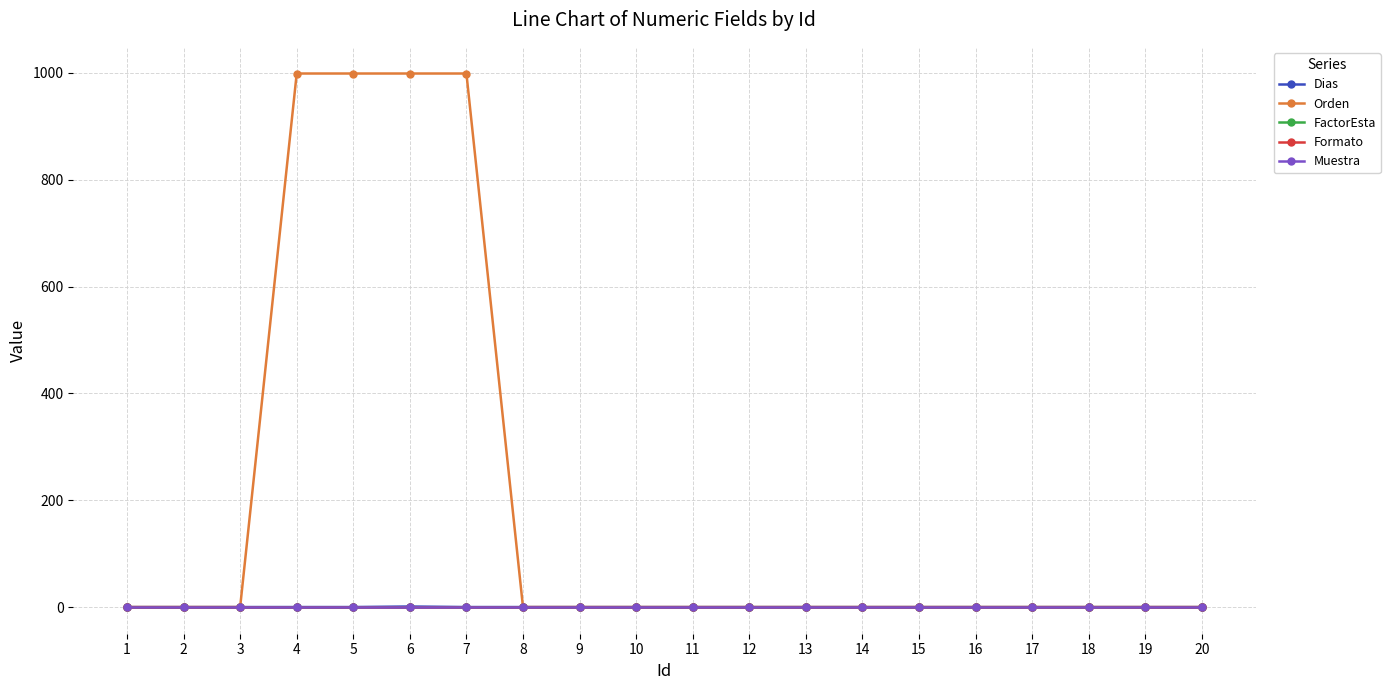

Is it true that Dias equals 0 at 14?

False